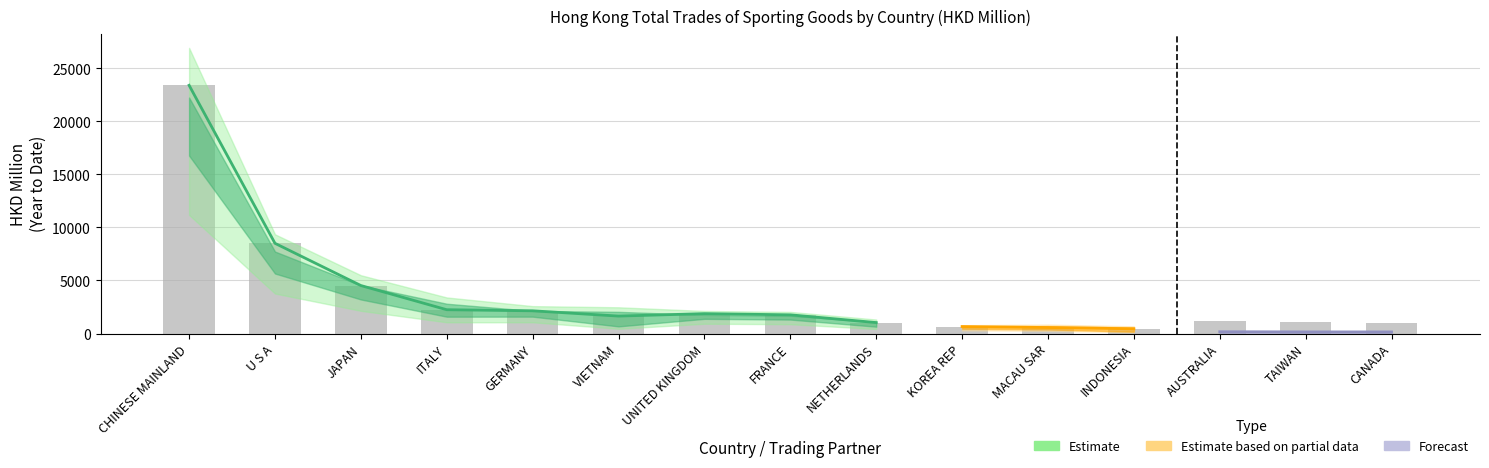

At which category is the sum across all series the highest?

CHINESE MAINLAND